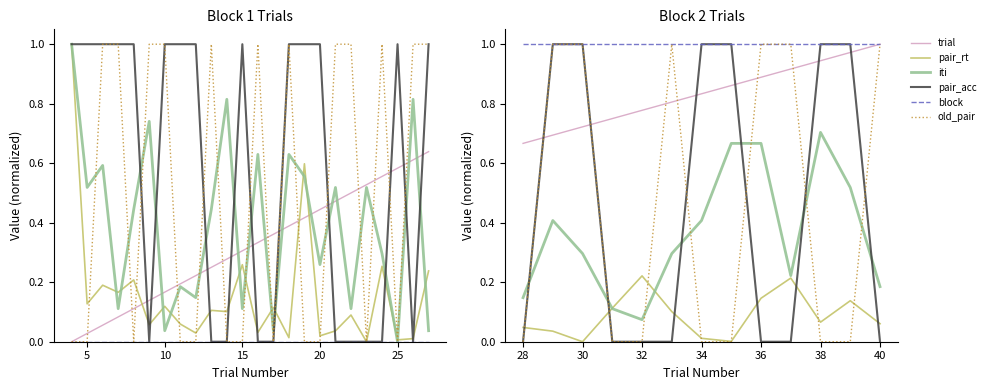

What is the greatest value displayed?

1.0